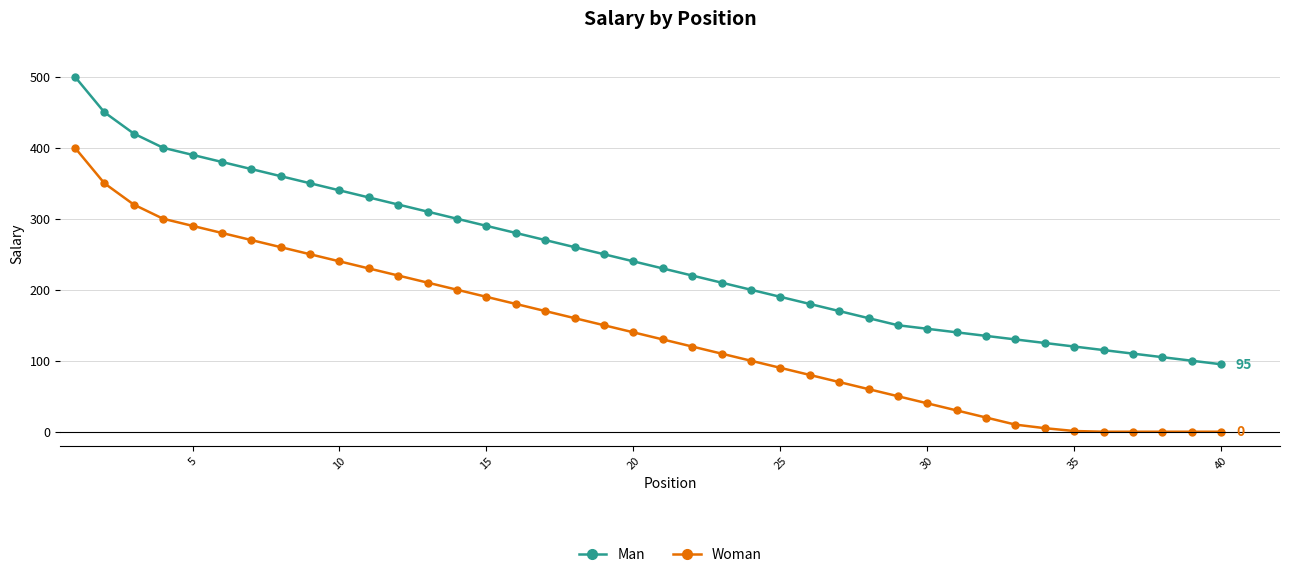

What is the maximum value shown in the chart?

500